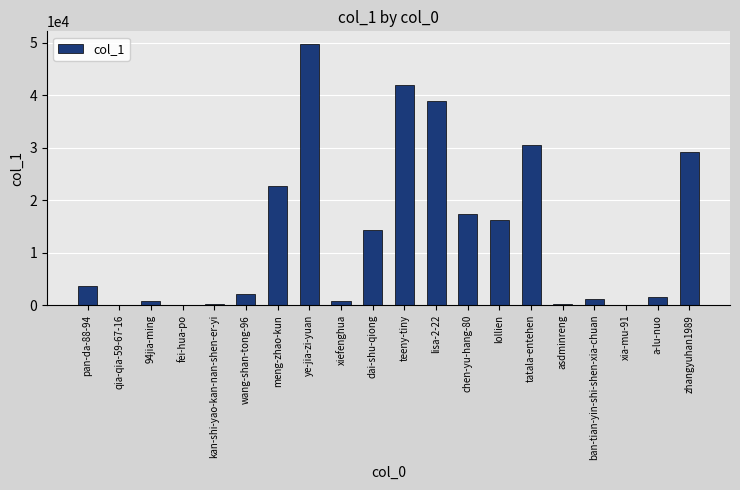

What is the change in value from a-lu-nuo to zhangyuhan1989?

+27607